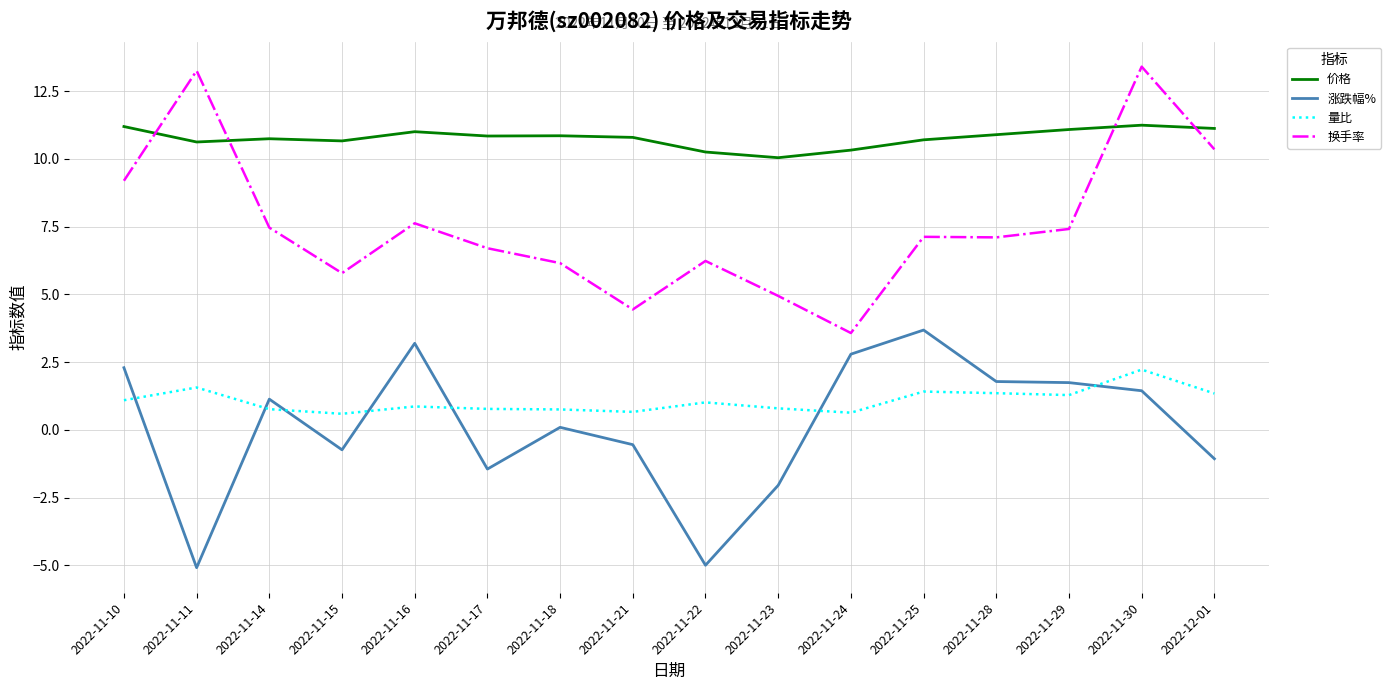

List the series in order of their peak value, highest first.

换手率, 价格, 涨跌幅%, 量比